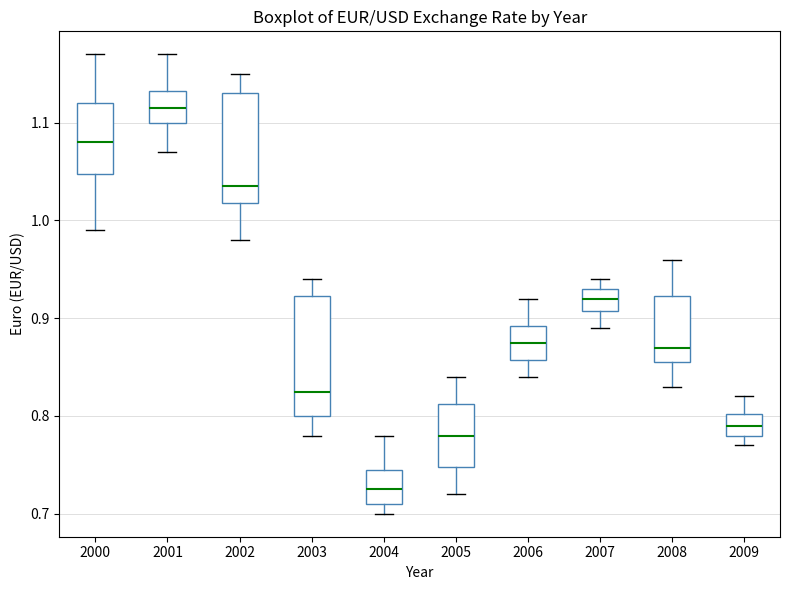

Reading left to right, read every box against the y-axis: the position of its median line, the range the box covers, and the ends of its whiskers. The values are not printed on the chart, so give them approximately, as read against the axis.

2000: median 1.08, box 1.05 to 1.12, whiskers 0.99 to 1.17
2001: median 1.12, box 1.10 to 1.13, whiskers 1.07 to 1.17
2002: median 1.04, box 1.02 to 1.13, whiskers 0.98 to 1.15
2003: median 0.83, box 0.80 to 0.92, whiskers 0.78 to 0.94
2004: median 0.73, box 0.71 to 0.75, whiskers 0.70 to 0.78
2005: median 0.78, box 0.75 to 0.81, whiskers 0.72 to 0.84
2006: median 0.88, box 0.86 to 0.89, whiskers 0.84 to 0.92
2007: median 0.92, box 0.91 to 0.93, whiskers 0.89 to 0.94
2008: median 0.87, box 0.86 to 0.92, whiskers 0.83 to 0.96
2009: median 0.79, box 0.78 to 0.80, whiskers 0.77 to 0.82